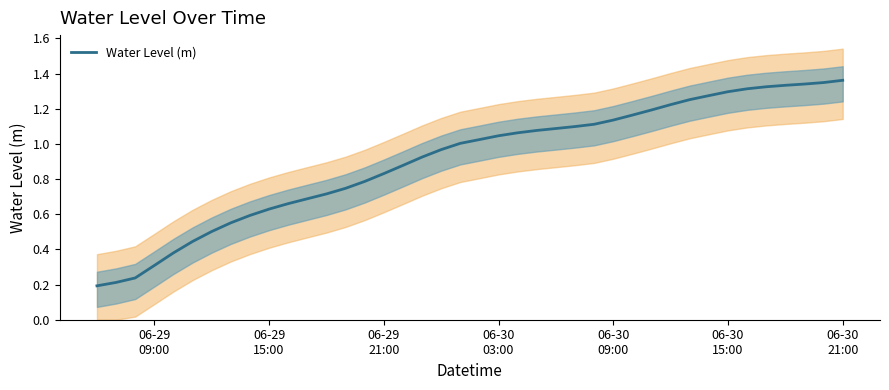

Does the chart have visible grid lines?

No